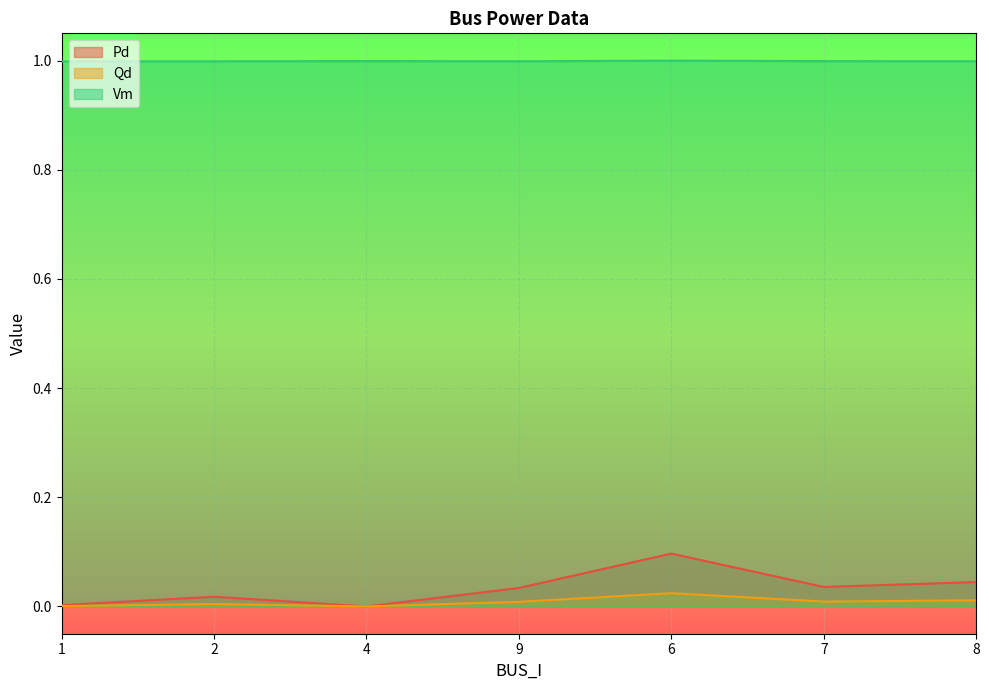

True or false: Vm and Pd intersect in this chart.

False